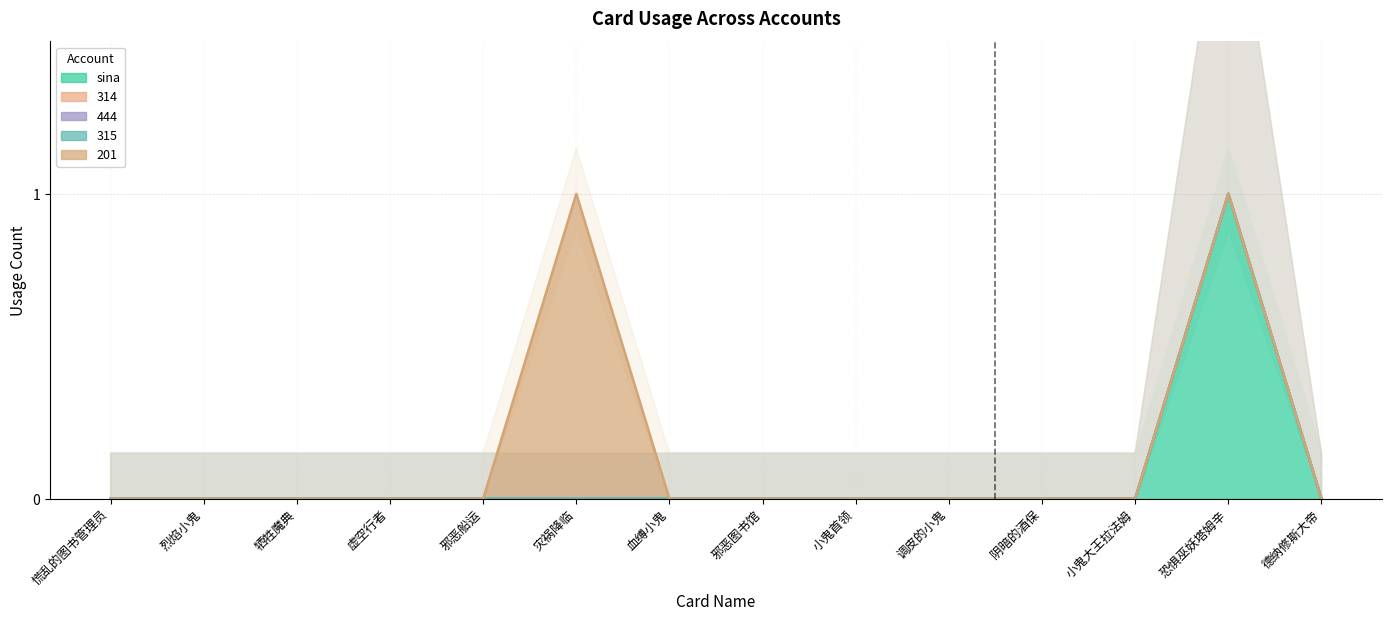

Reading left to right, transcribe all the data shown in this chart.

sina: 0	0	0	0	0	0	0	0	0	0	0	0	1	0
314: 0	0	0	0	0	0	0	0	0	0	0	0	0	0
444: 0	0	0	0	0	0	0	0	0	0	0	0	0	0
315: 0	0	0	0	0	0	0	0	0	0	0	0	0	0
201: 0	0	0	0	0	1	0	0	0	0	0	0	0	0